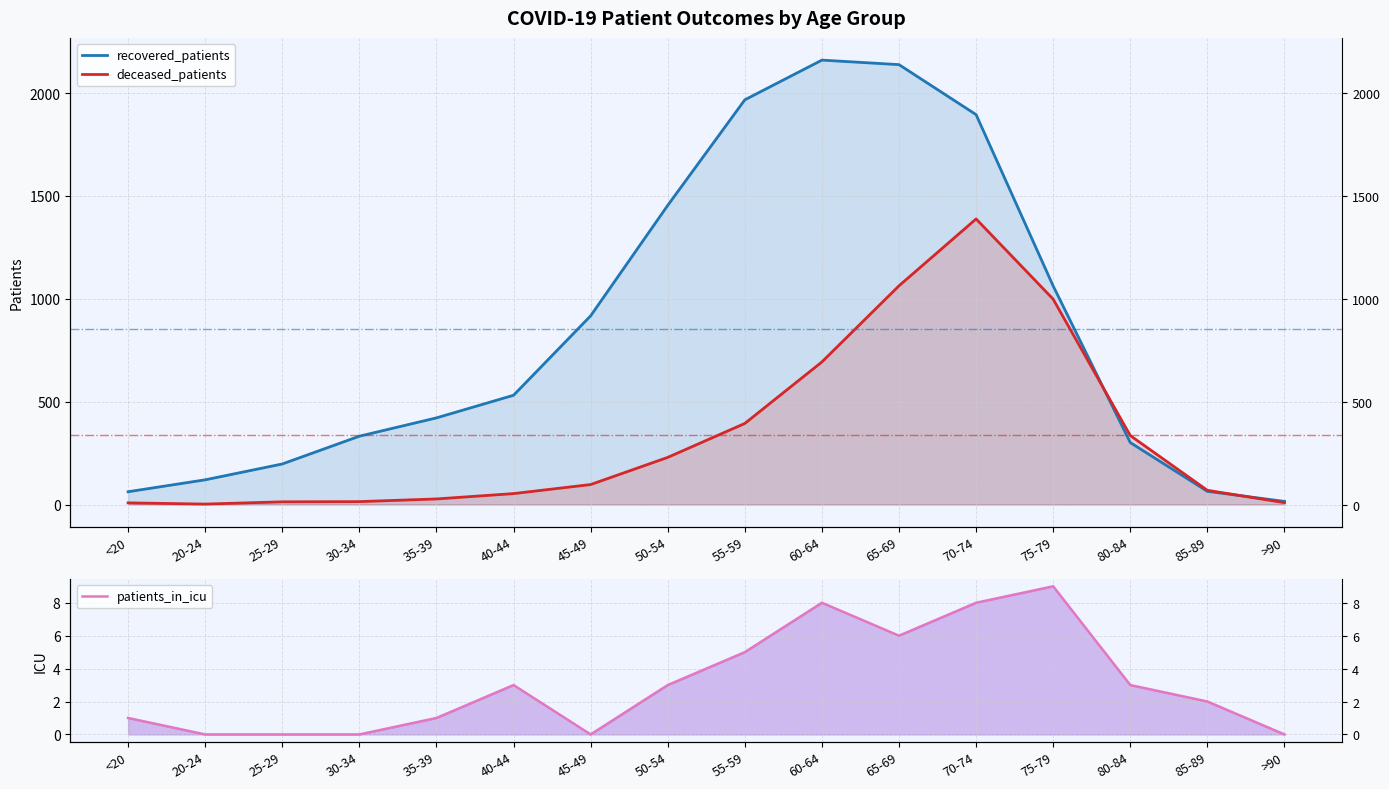

How many data points in deceased_patients are less than 97?

8